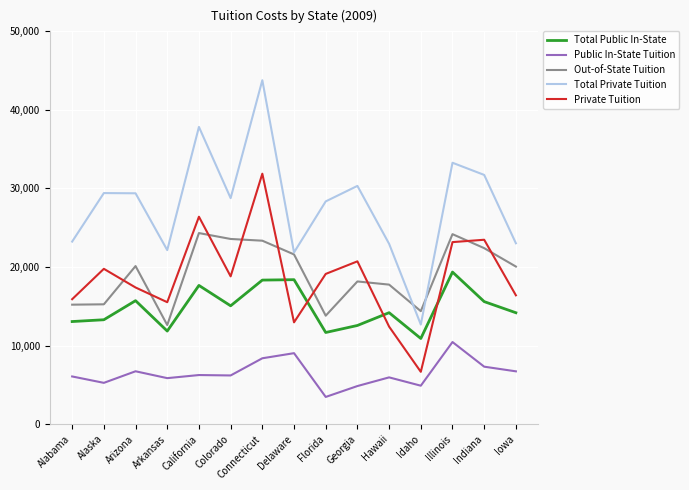

Which series has the largest total across all categories?

Total Private Tuition